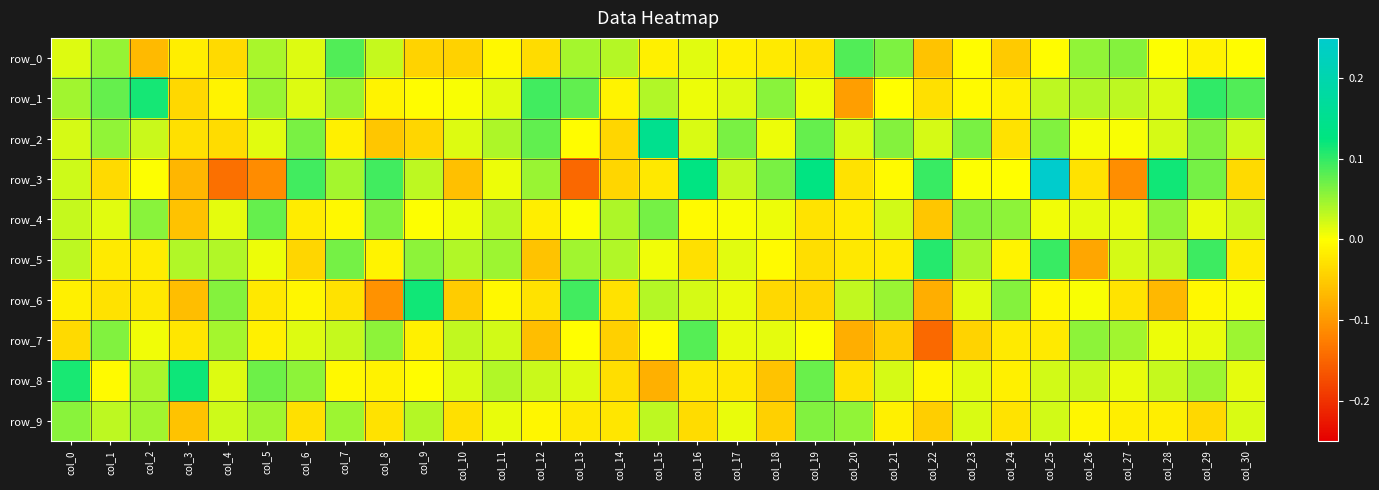

What is the difference between the highest and lowest values at col_24?

0.1